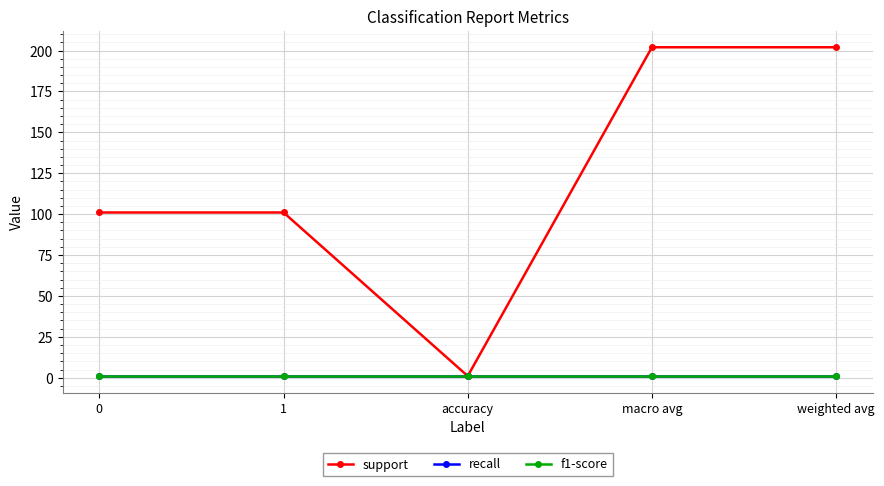

Does the chart have visible grid lines?

Yes